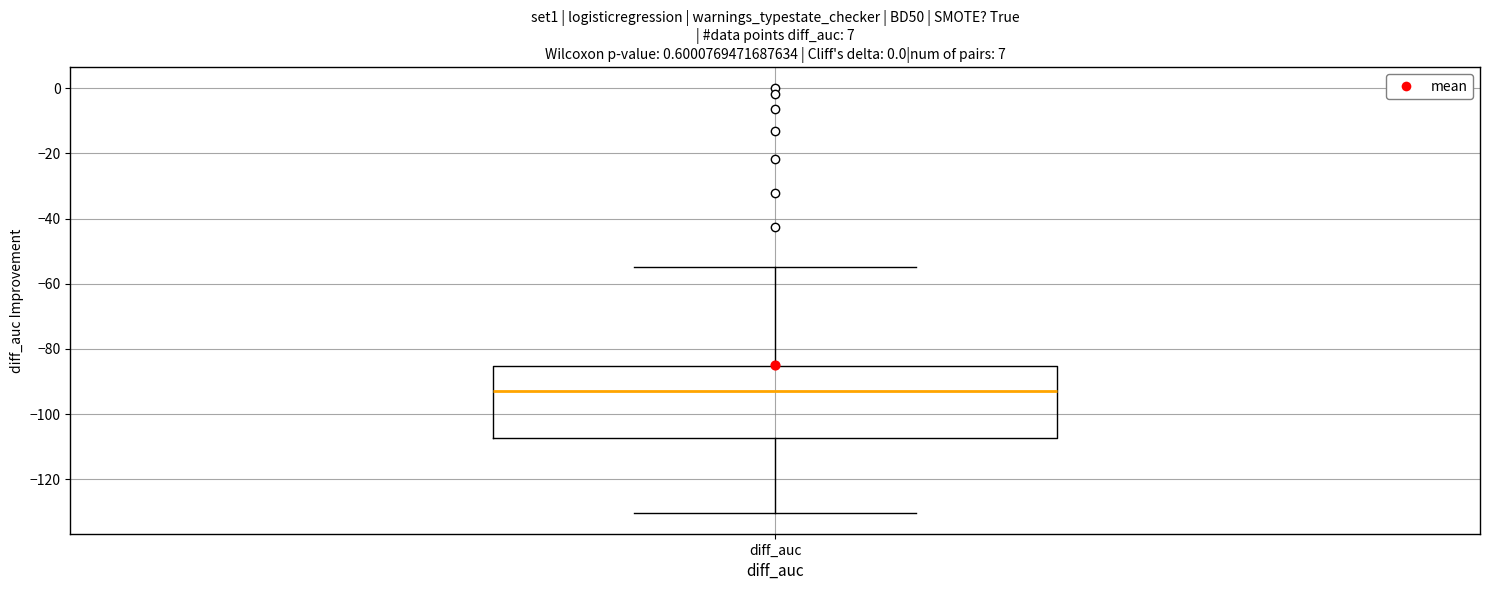

Read this box plot against the y-axis: the position of the median line, the range covered by the box, and the ends of both whiskers. The values are not printed on the chart, so give them approximately, as read against the axis.

median -92, box -108 to -86, whiskers -130 to -54